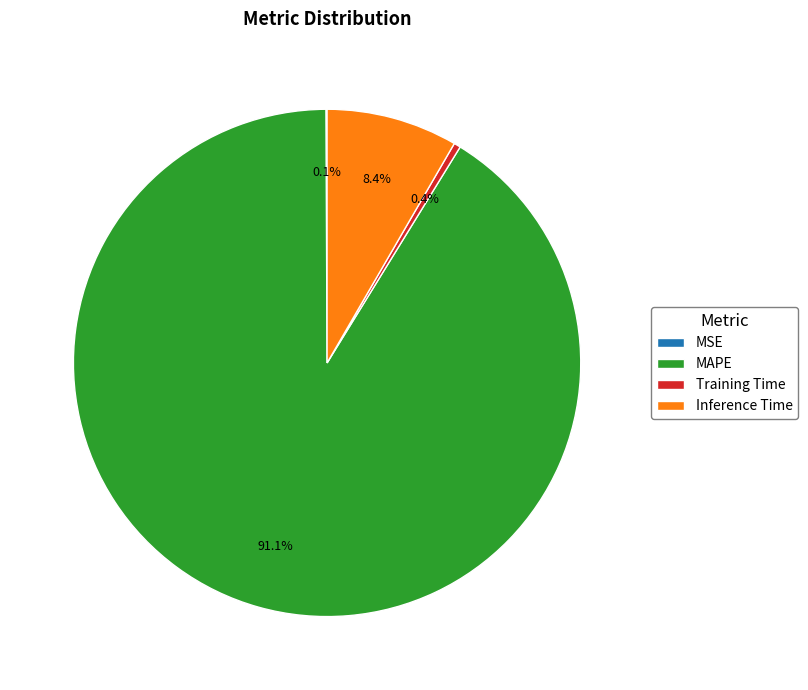

Is there a majority slice in this chart?

Yes